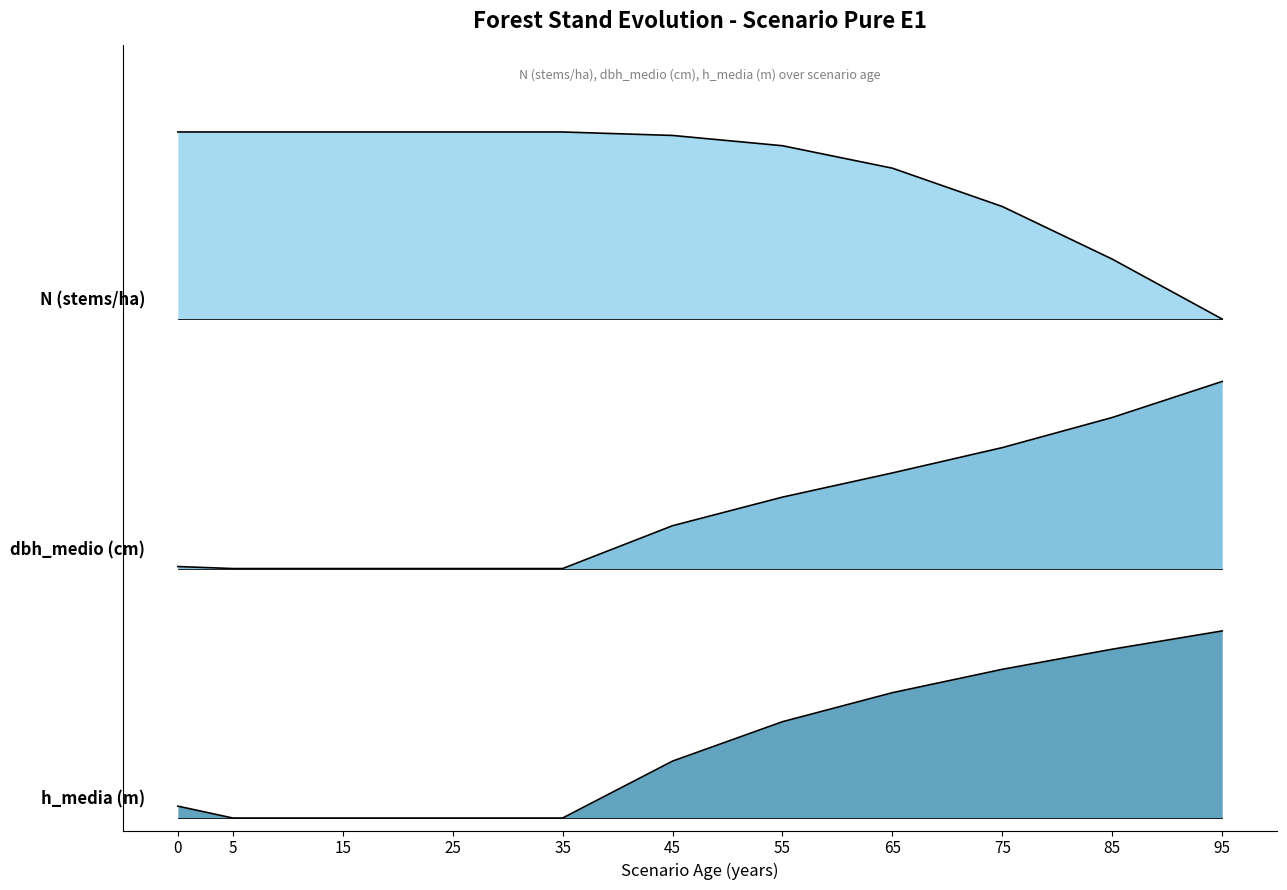

List the series in order of their peak value, lowest first.

h_media, dbh_medio, N